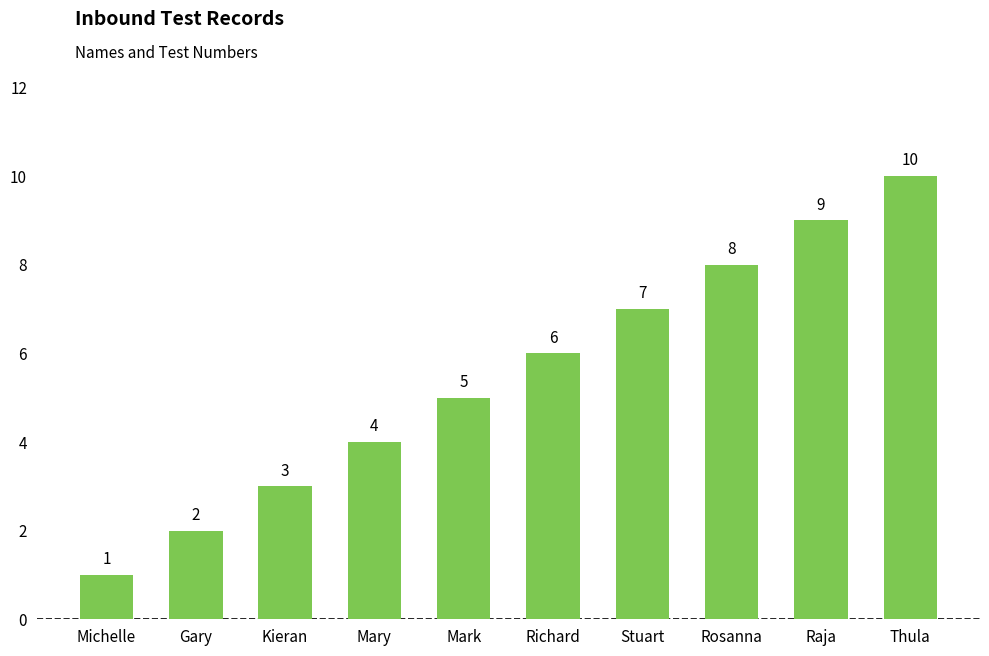

Approximately how many times larger is the value at Thula compared to Gary?

5.0